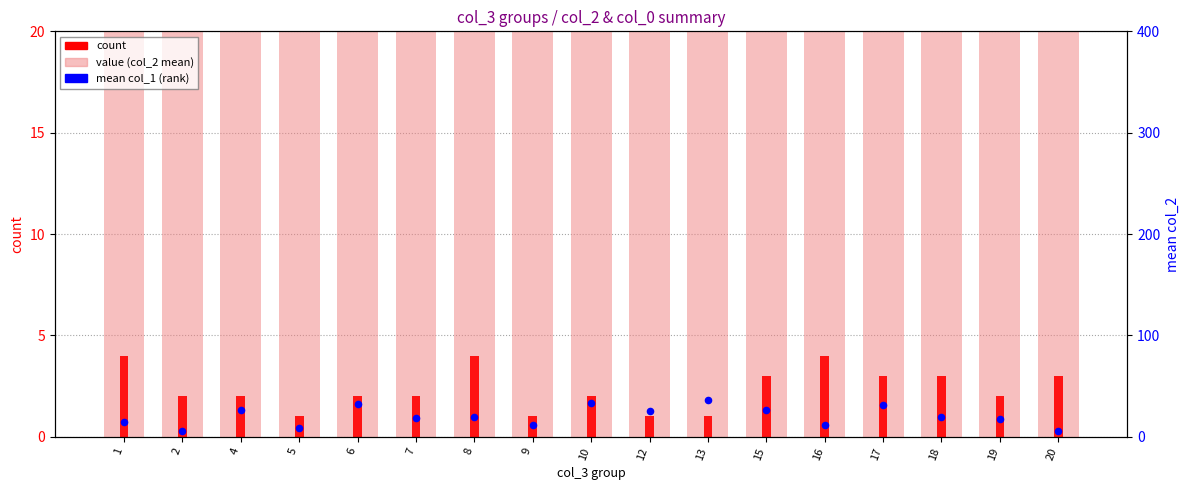

Which series contains the lowest Y value?

count